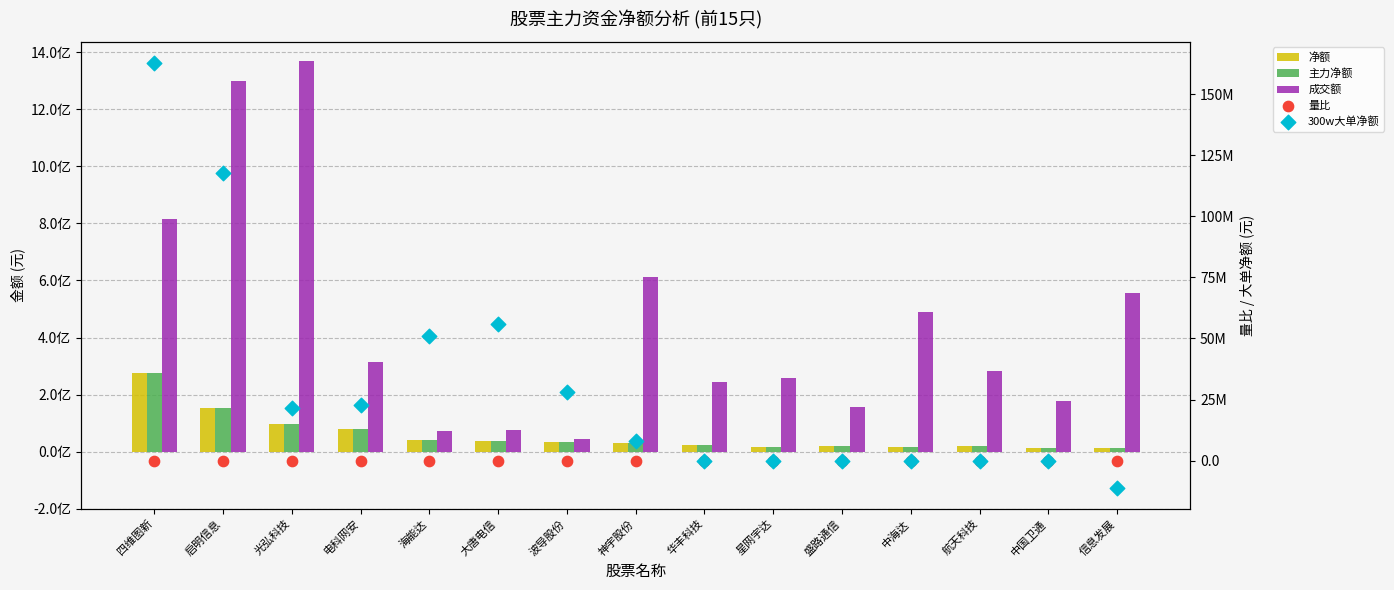

Is the value of 净额 at 华丰科技 greater than the value of 300w大单净额 at 信息发展?

Yes